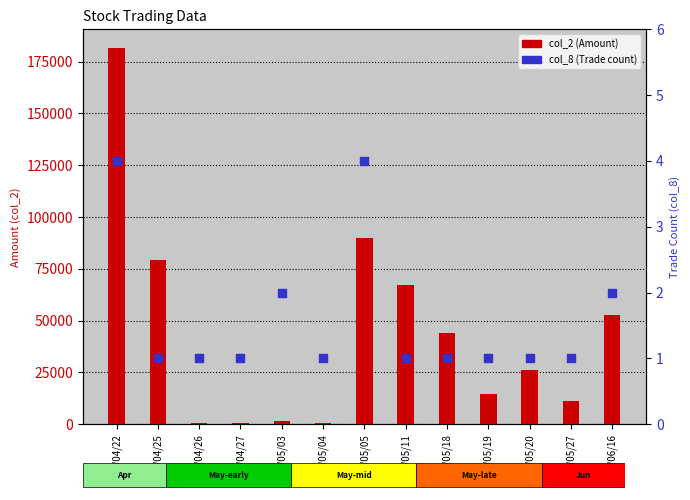

At how many categories does at least one series exceed 22674?

7